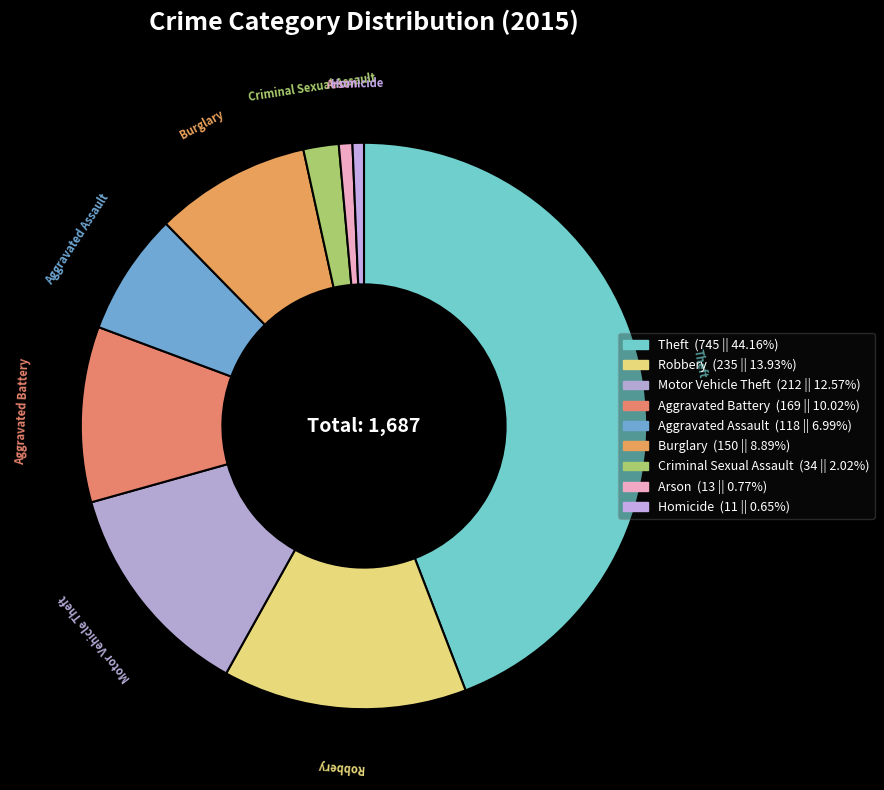

Which has a higher value, Criminal Sexual Assault or Aggravated Battery?

Aggravated Battery